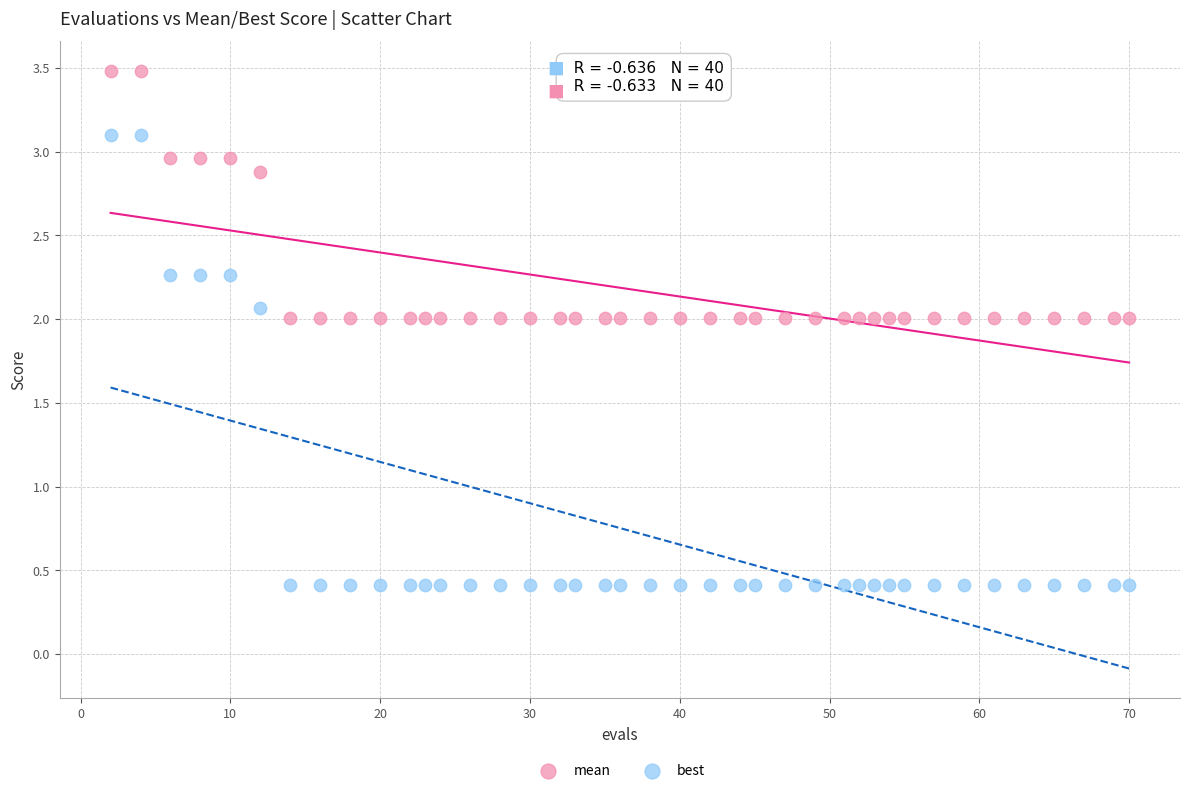

Across all data points, what is the range of Y values (max minus min)?

3.1